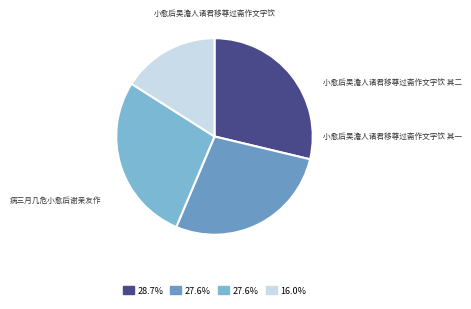

To the nearest percent, what is the combined percentage of 小愈后吴澹人诸君移尊过斋作文字饮 其二 and 病三月几危小愈后谢亲友作?

44%